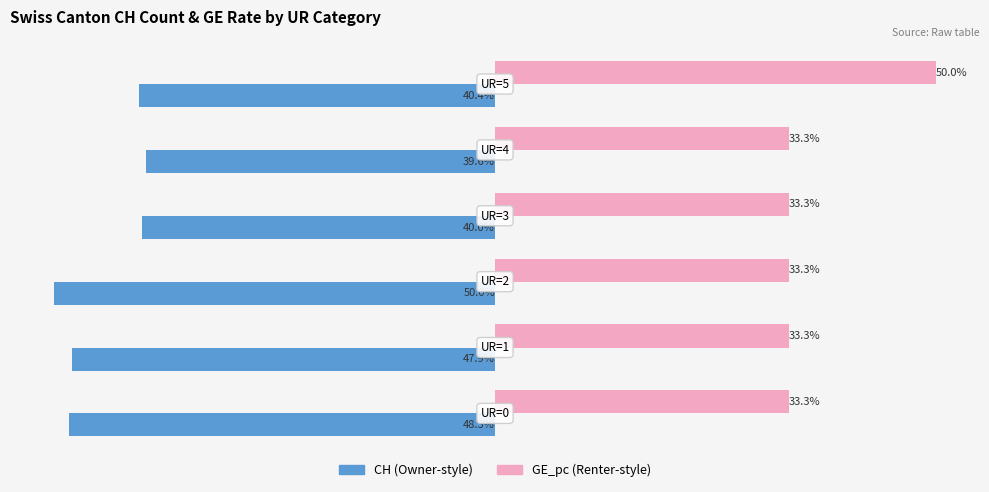

What is the value of the CH (normalised) bar at the 2nd from the left?

-47.9